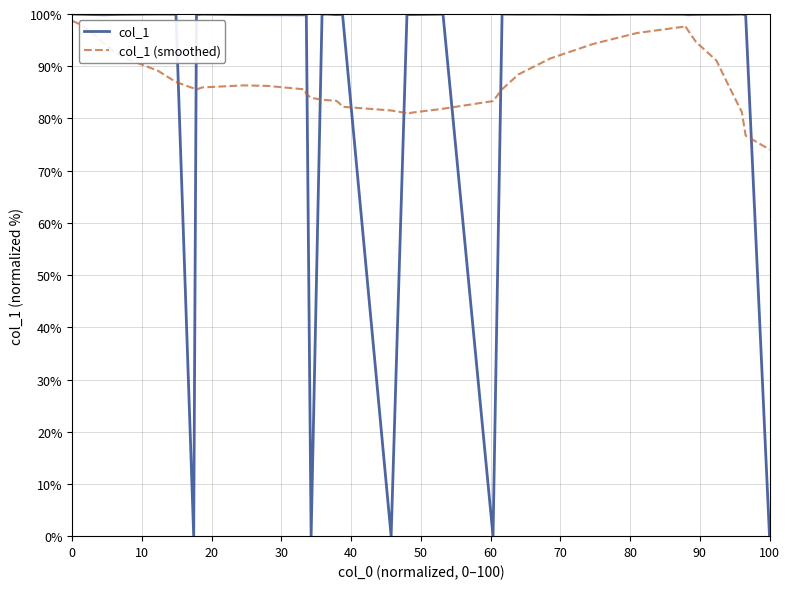

What is the difference between the maximum and minimum values in the col_1 (smoothed) series?

24.6